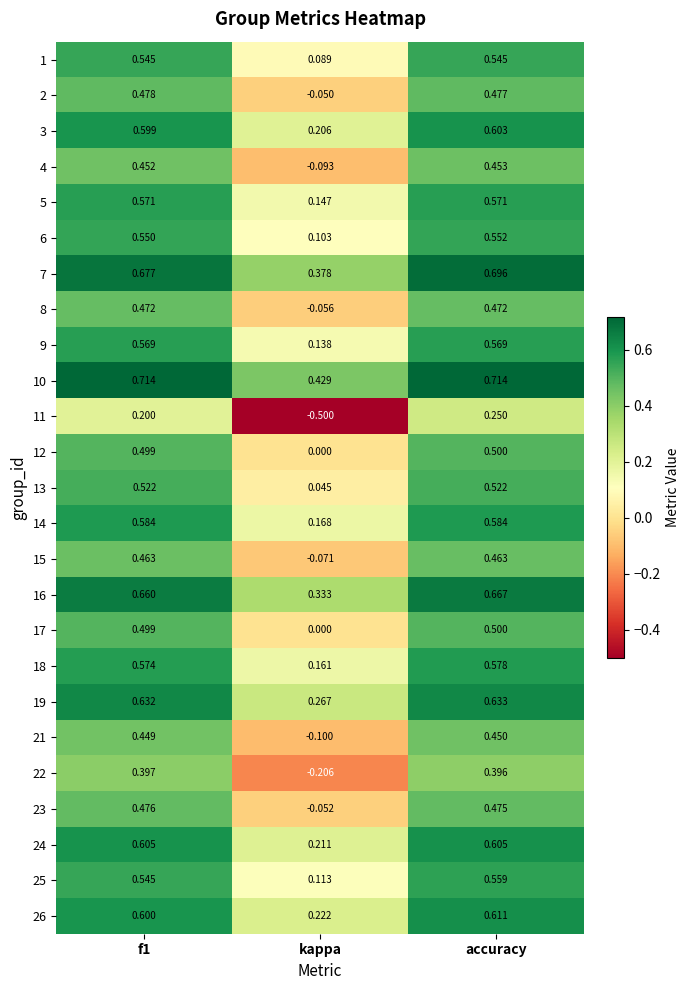

Which series has the widest spread of values?

11